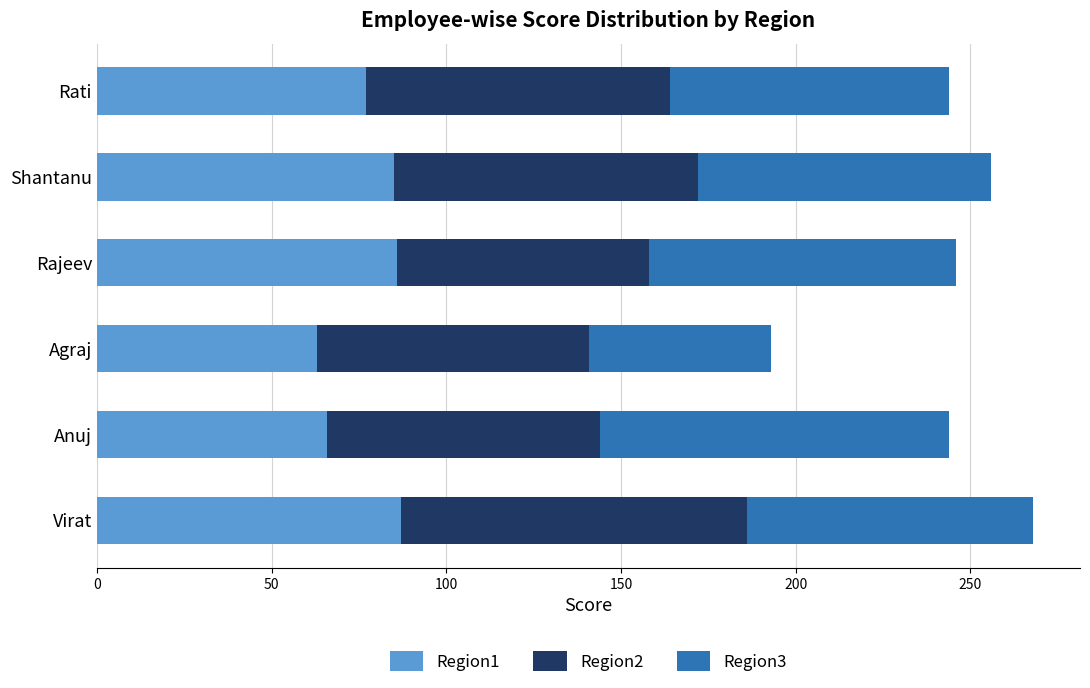

The value of Region1 at Anuj is 35. True or false?

False